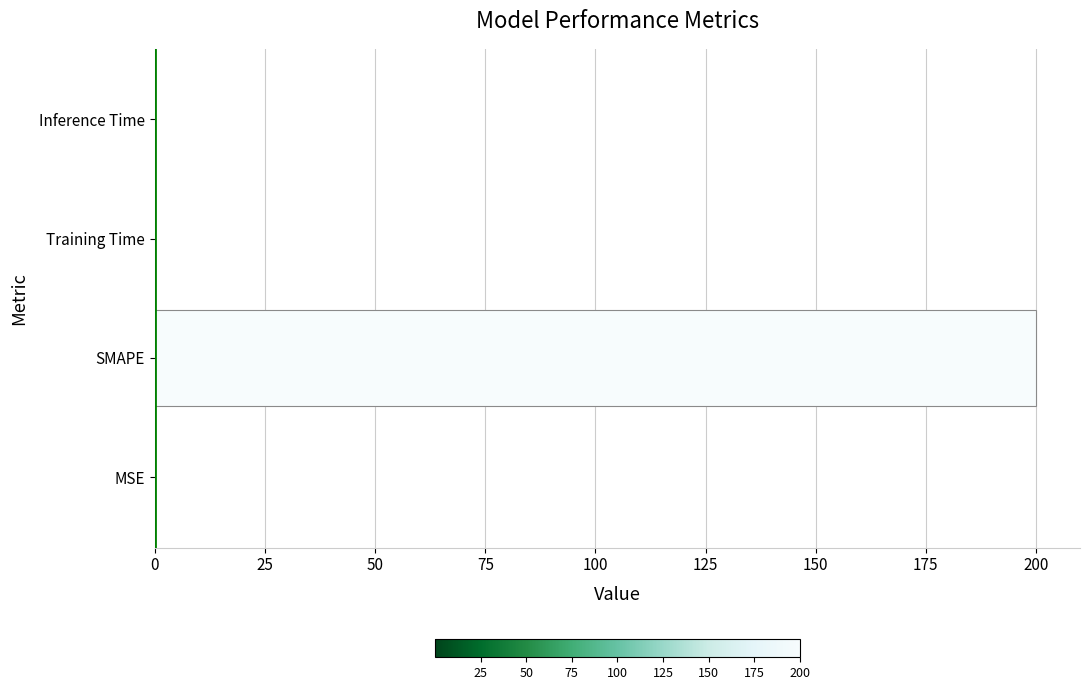

Which has a higher value, SMAPE or Inference Time?

SMAPE